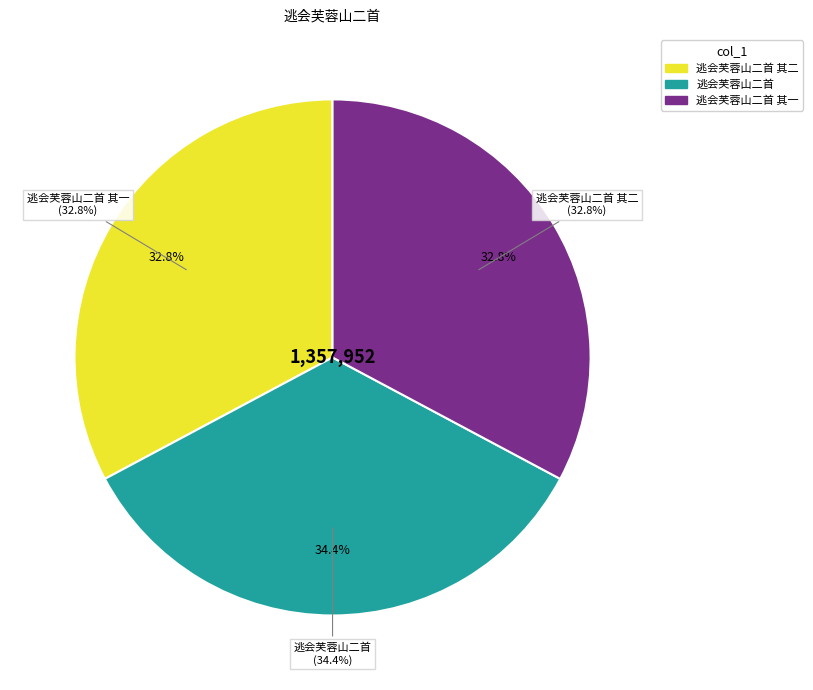

The 逃会芙蓉山二首 slice represents 34% of the pie. True or false?

True